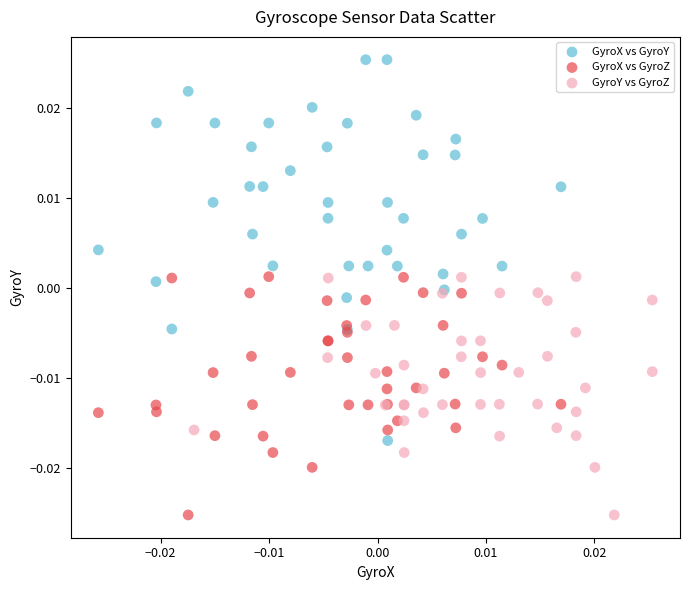

Which series has the widest spread of Y values?

GyroX vs GyroY